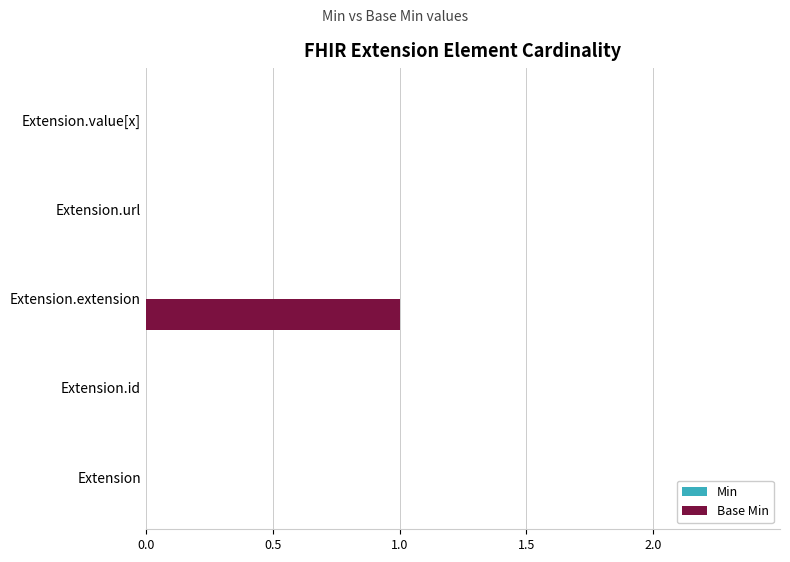

Between Extension.extension and Extension, which is larger?

Extension.extension